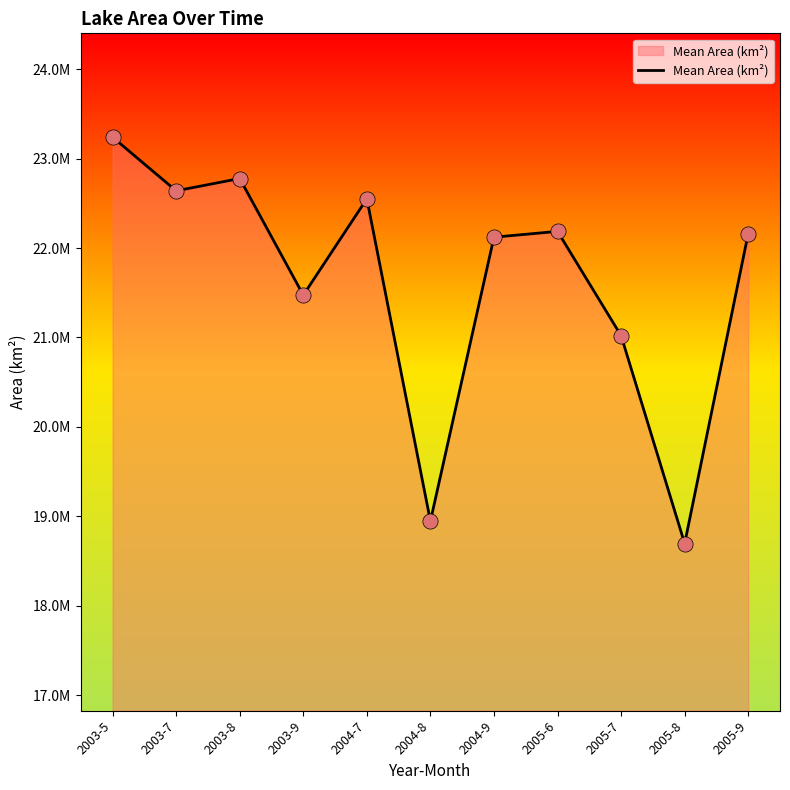

What is the change in value from 2004-7 to 2005-7?

-1530900